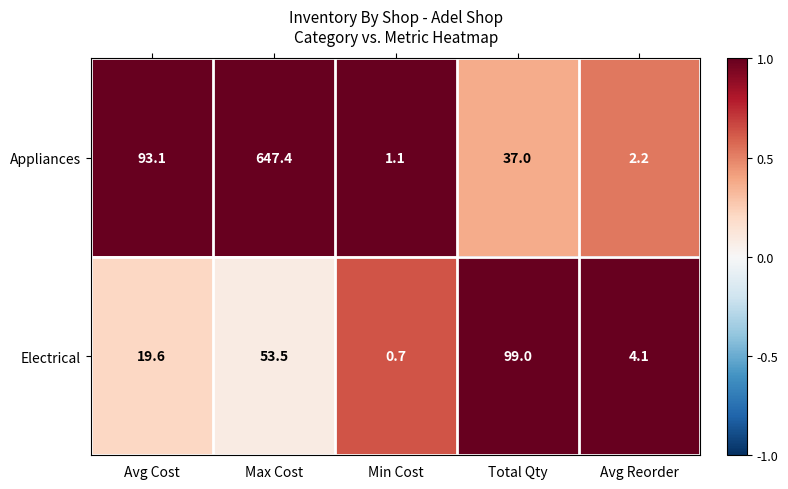

Which series has the widest spread of values?

Appliances